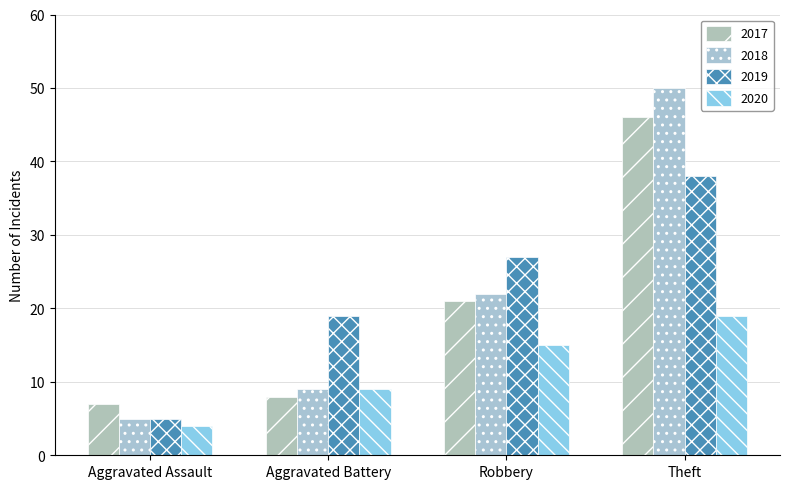

List the series in order of their peak value, highest first.

2018, 2017, 2019, 2020